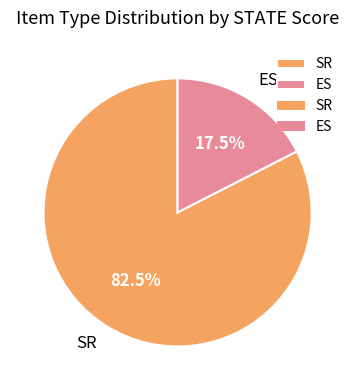

What percentage do SR and ES together represent?

100.0%